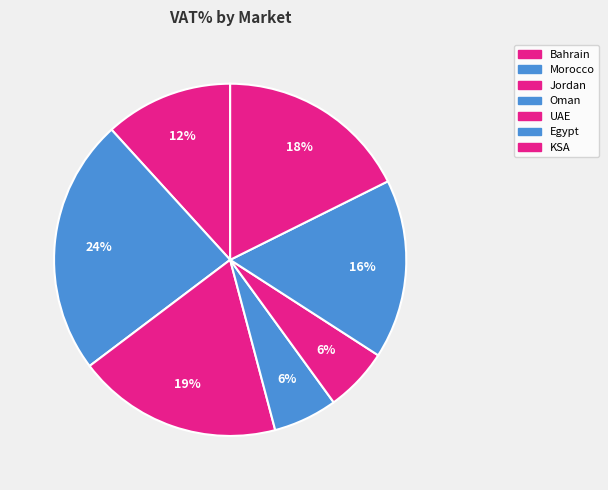

What is the smallest slice in the pie chart?

Oman